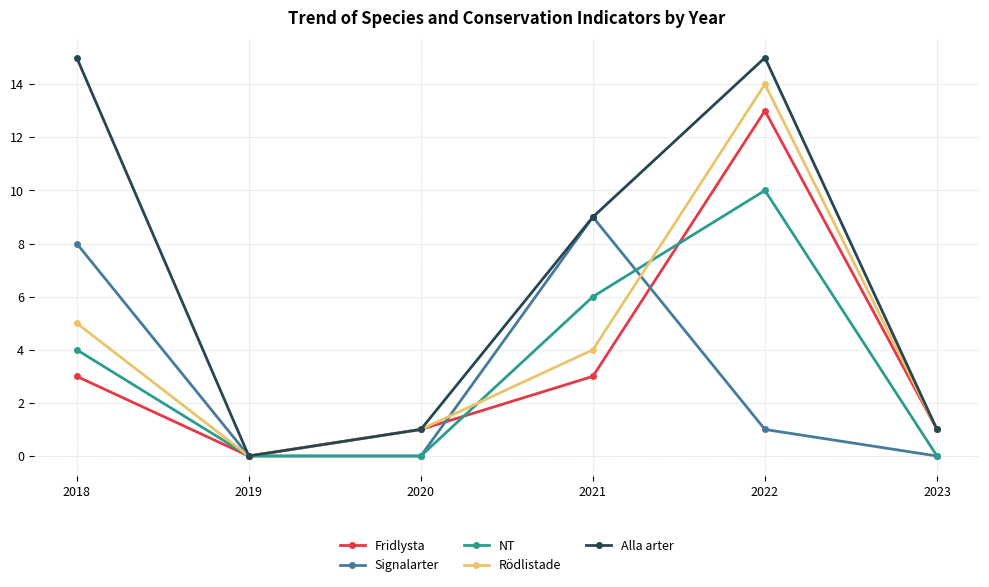

What is the maximum value for Fridlysta?

13